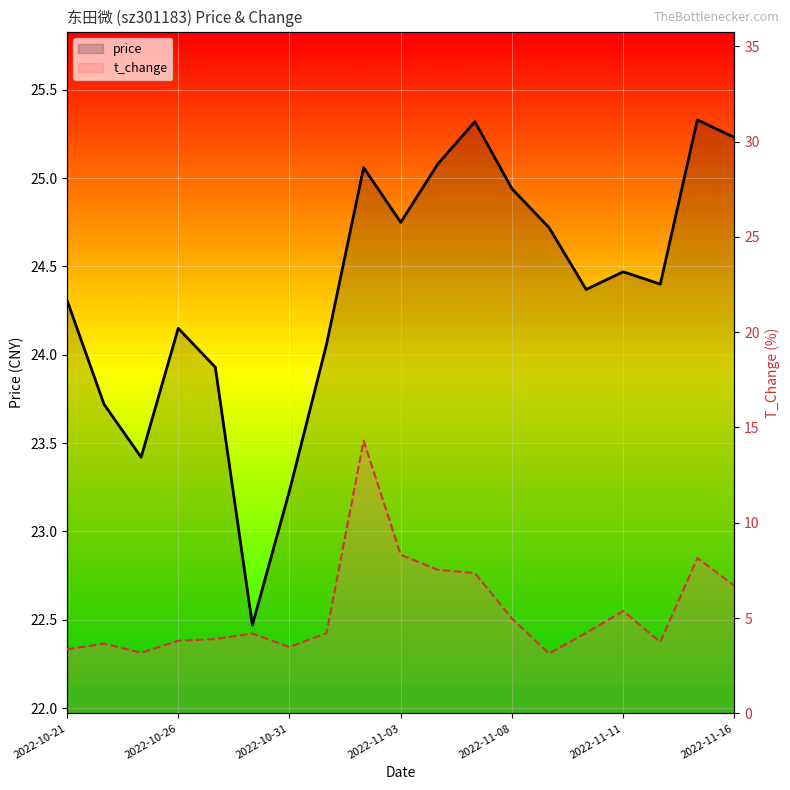

How many lines are shown in the chart?

2